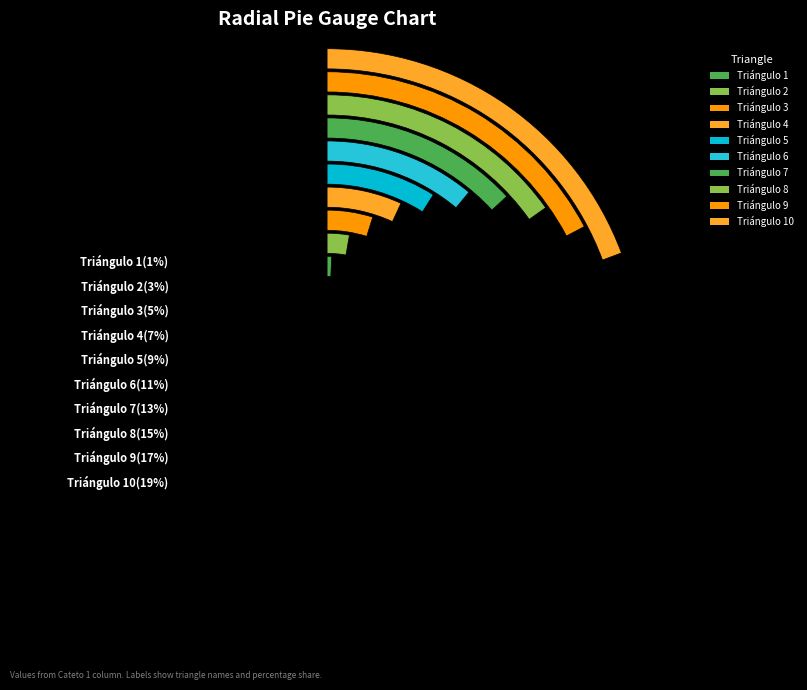

The Triángulo 5 slice represents 9% of the pie. True or false?

True